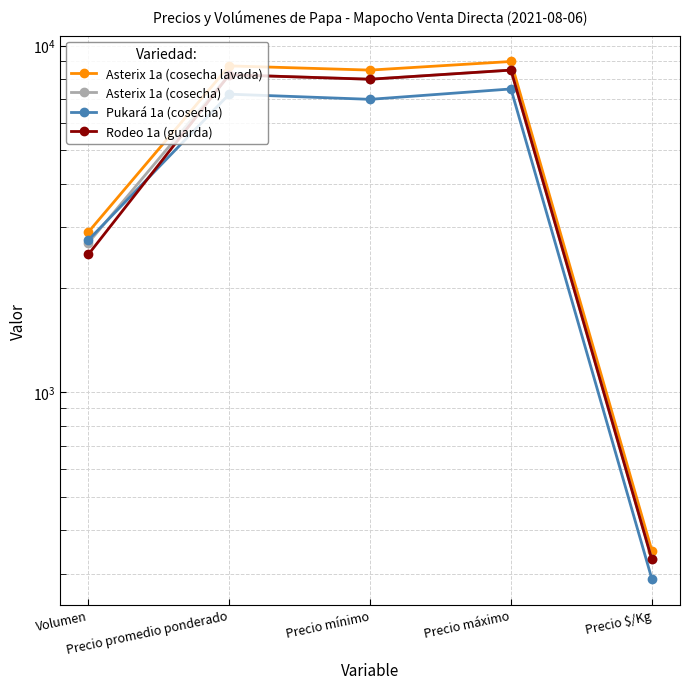

What is the difference between the maximum and minimum values in the Pukará 1a (cosecha) series?

7210